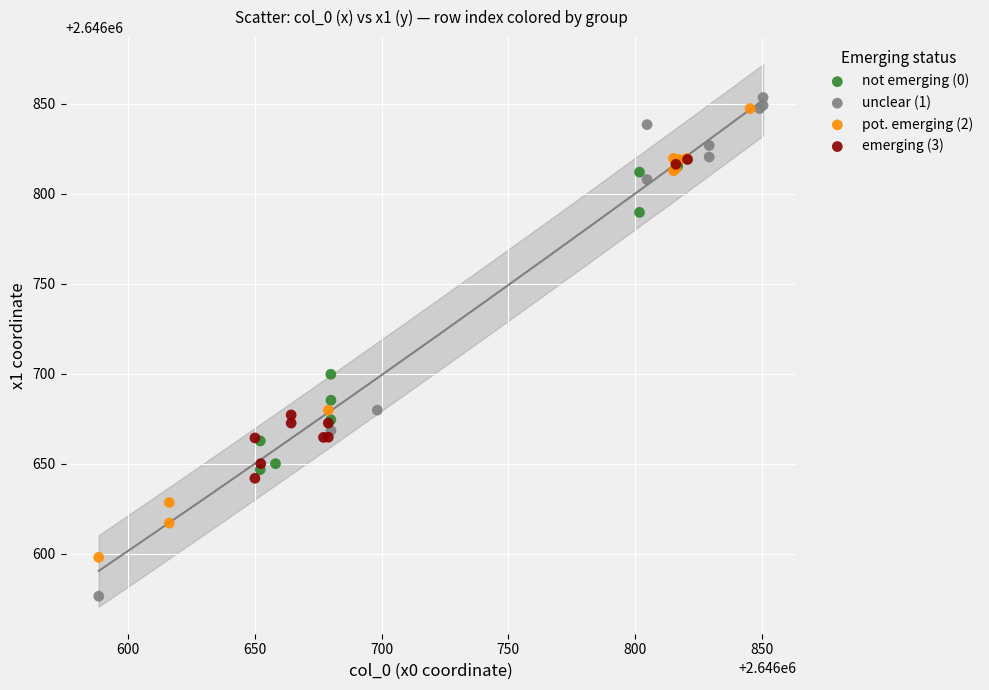

Which series contains the lowest Y value?

unclear (1)